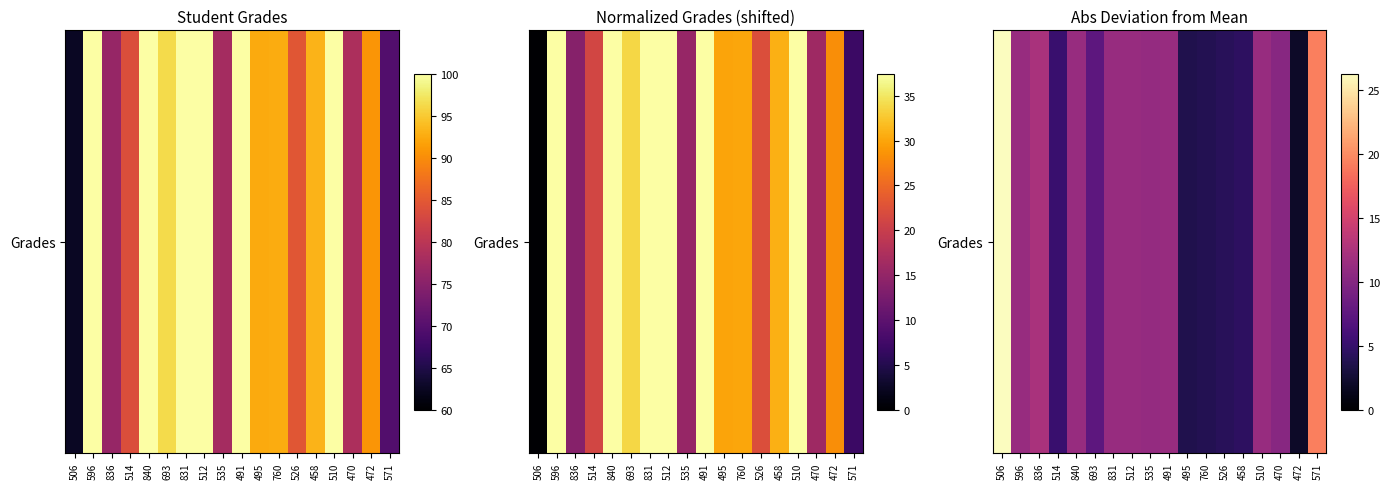

Rank the categories by value from highest to lowest.

506, 571, 836, 596, 840, 831, 512, 491, 510, 535, 470, 693, 514, 458, 526, 760, 495, 472